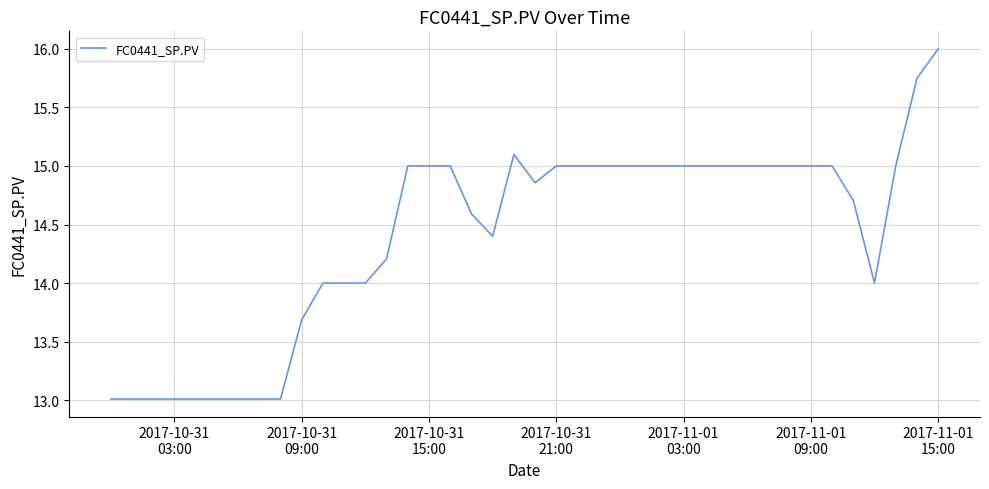

What is the difference between the maximum and minimum values?

3.0